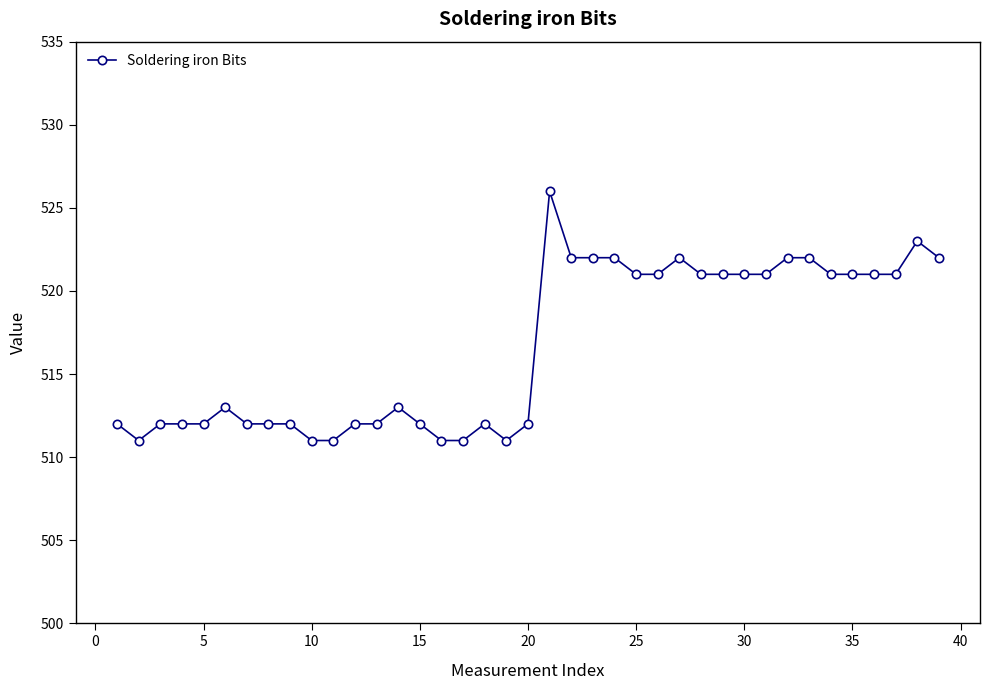

How many series are shown in this chart?

1